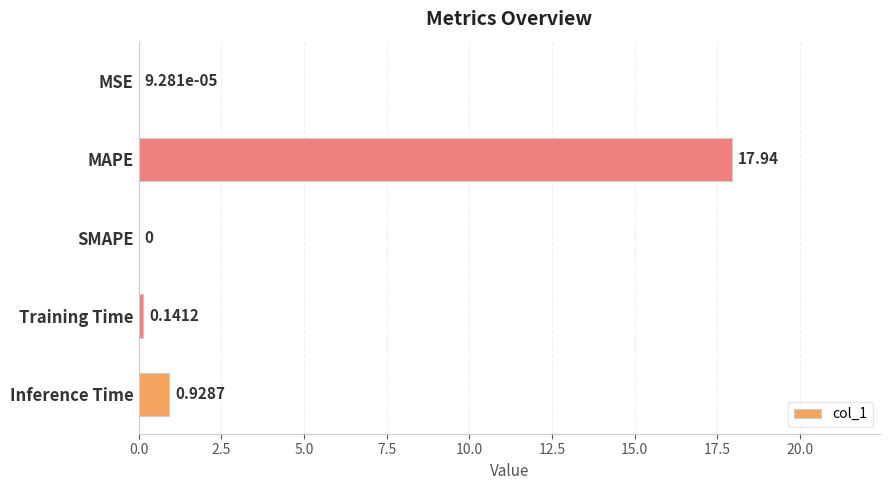

What is the sum of the values at MSE and MAPE?

17.9